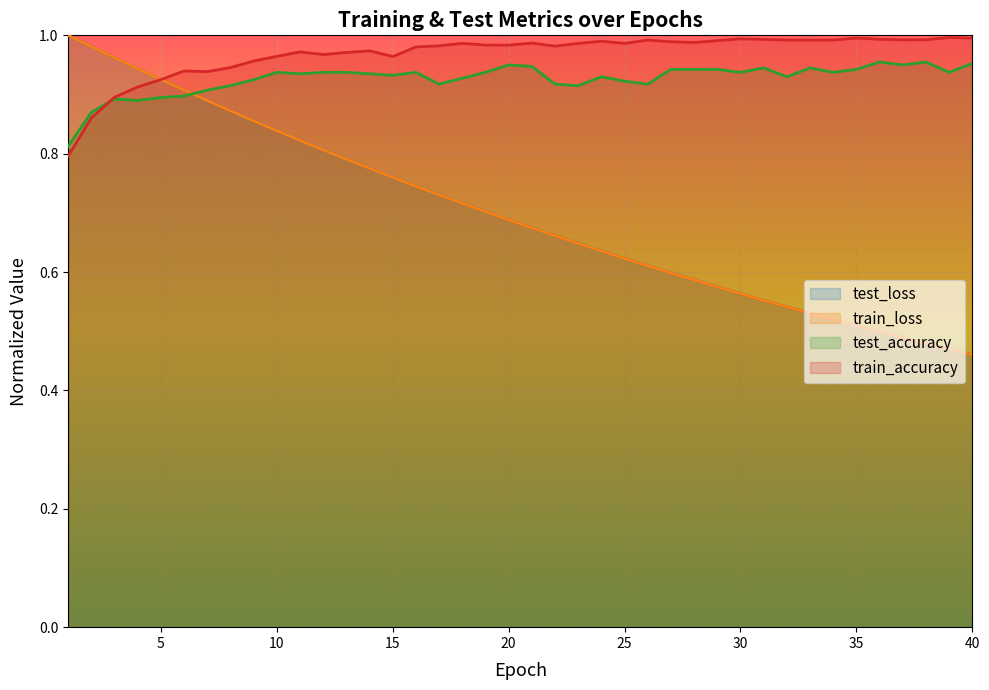

At how many categories does at least one series exceed 0?

40